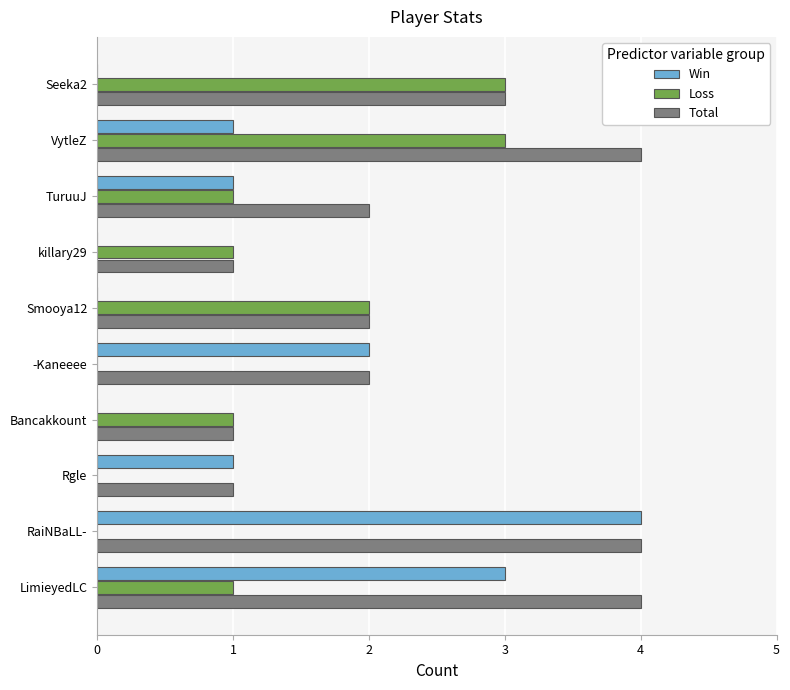

Which series changed the most between -Kaneeee and VytleZ?

Loss